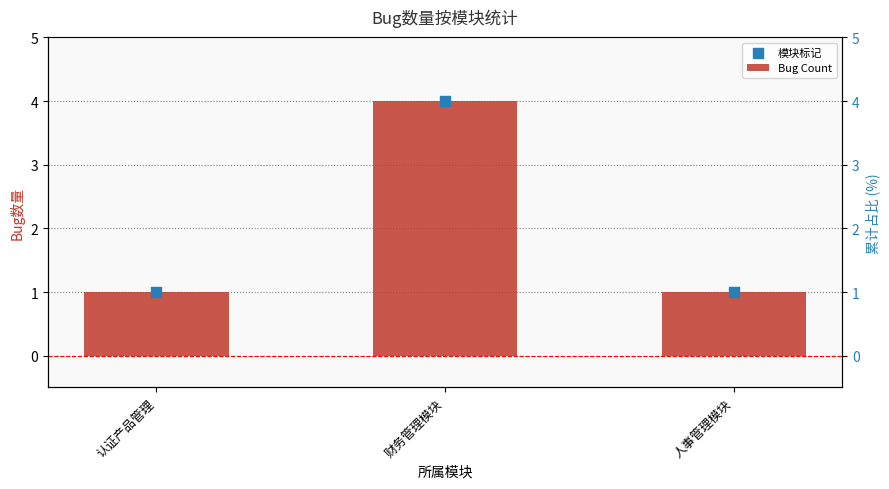

Is the value of 模块标记 at 财务管理模块 greater than the value of Bug Count at 认证产品管理?

Yes